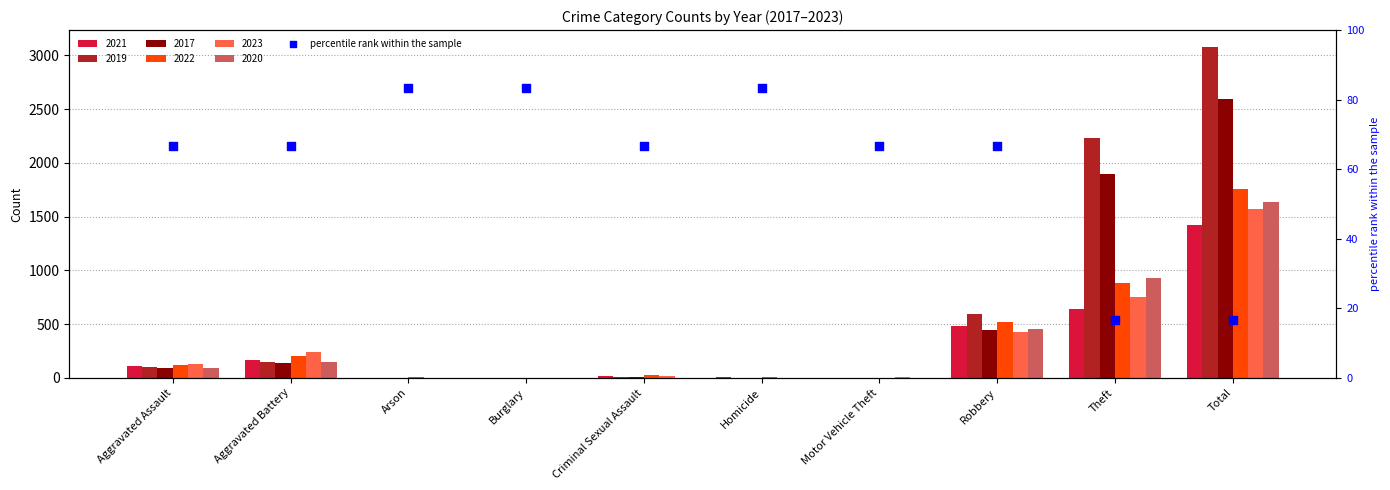

Approximately how many times larger is the value at Arson compared to Theft?

5.0